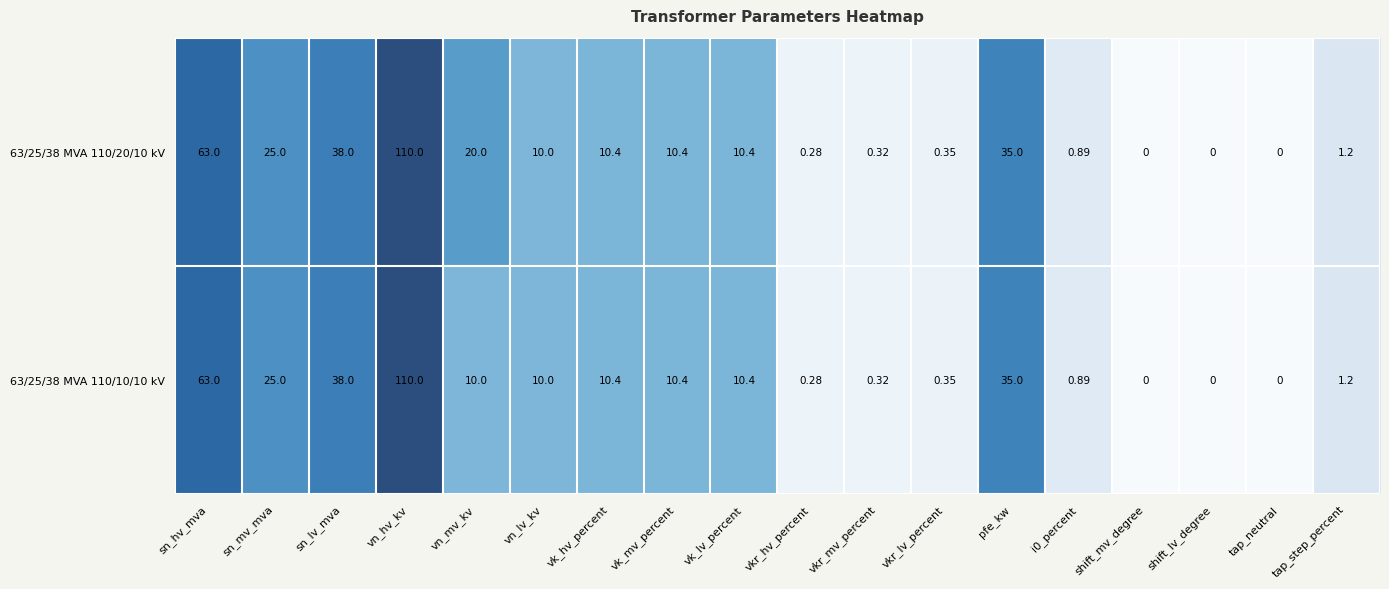

At which category does the chart reach its peak across all series?

vn_hv_kv